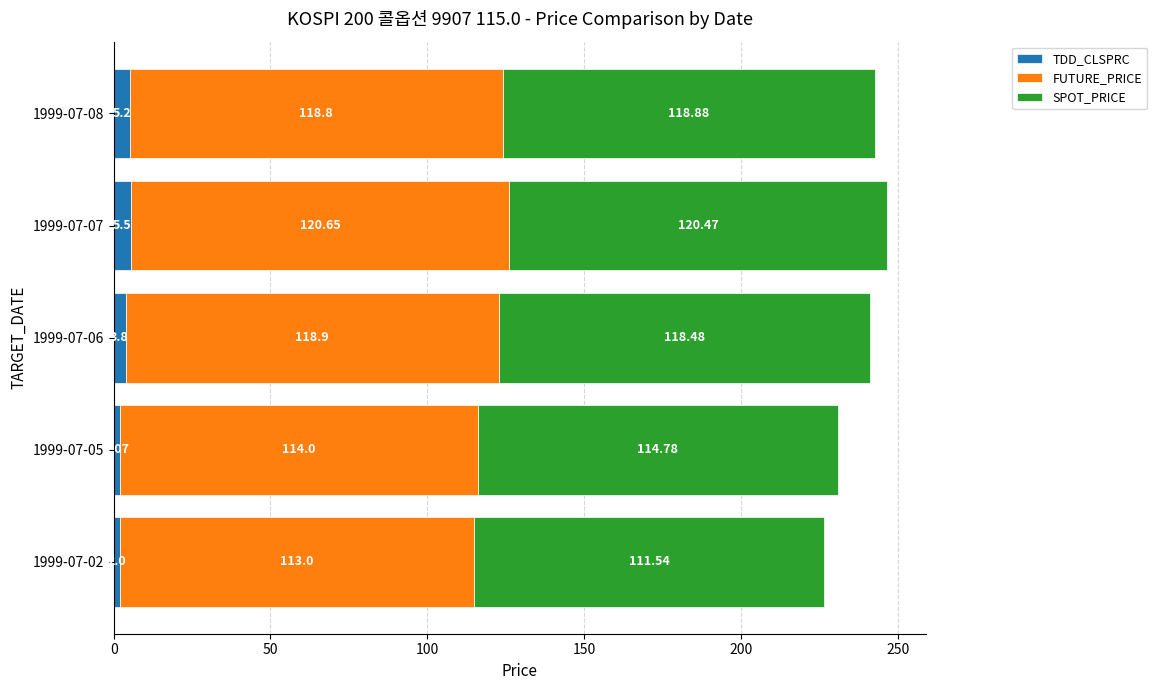

What is the total value across all series at 1999-07-06?

241.2